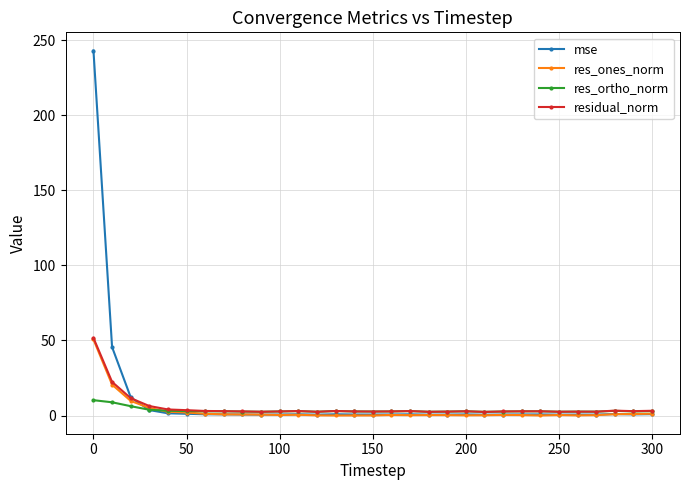

What is the maximum value shown in the chart?

243.2